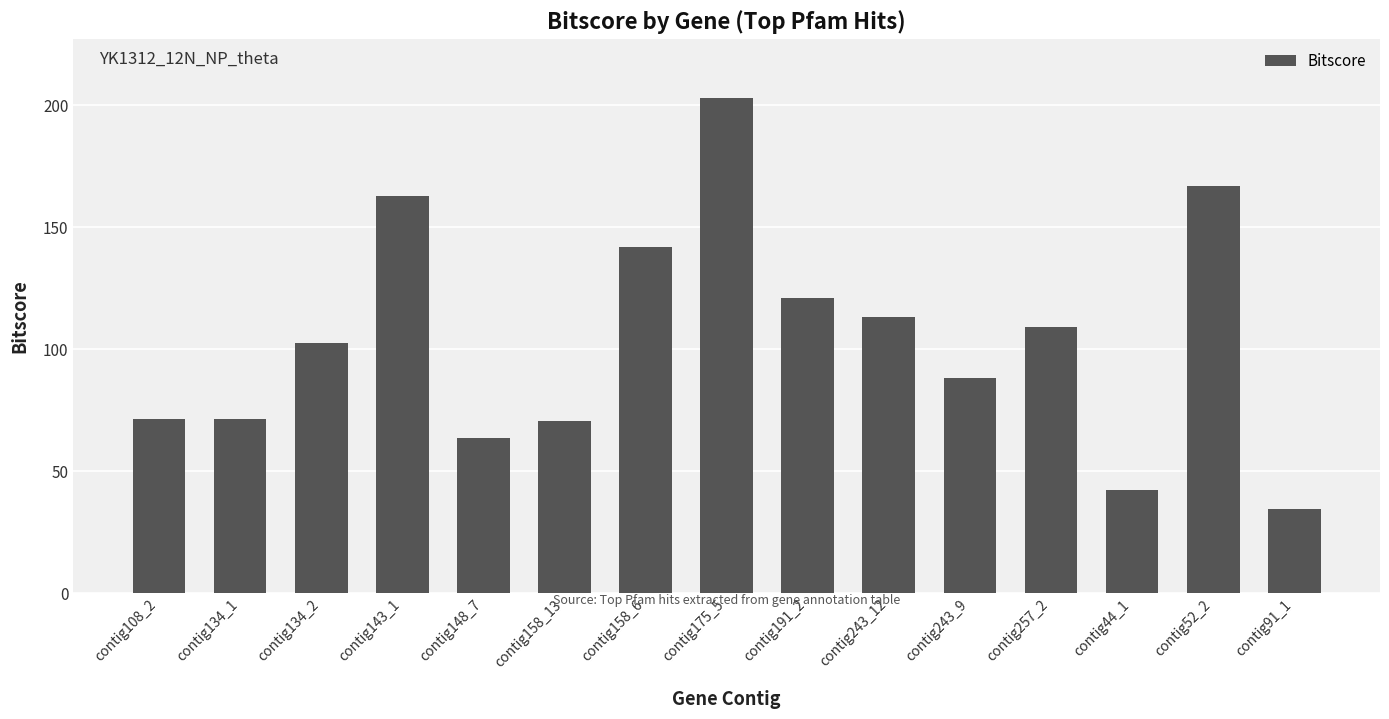

What is the difference between the second highest and minimum values?

132.3